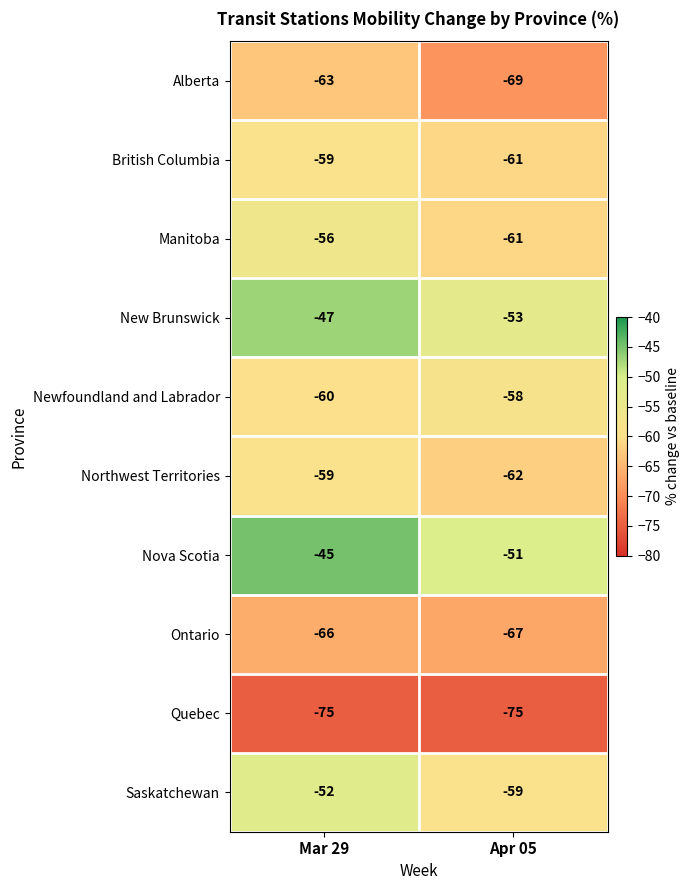

Which category has the highest value across all series?

Mar 29